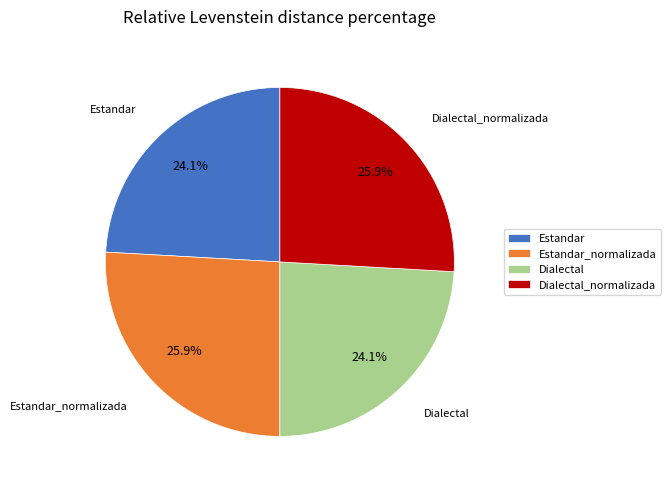

True or false: Estandar accounts for 17% of the total.

False